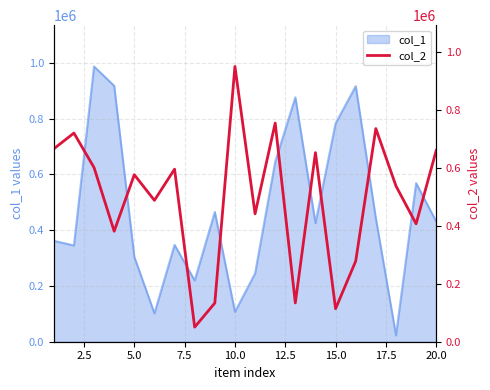

What is the maximum value for col_1?

986834